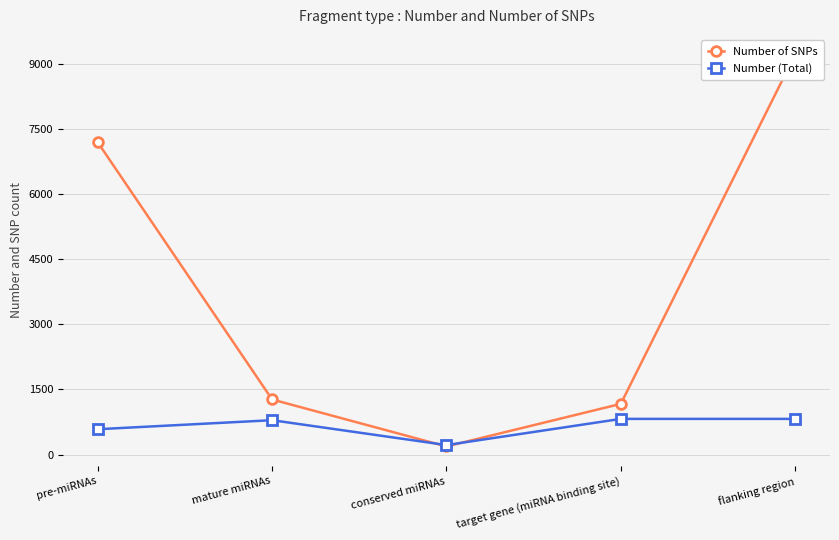

What is the average value of the Number of SNPs series?

3807